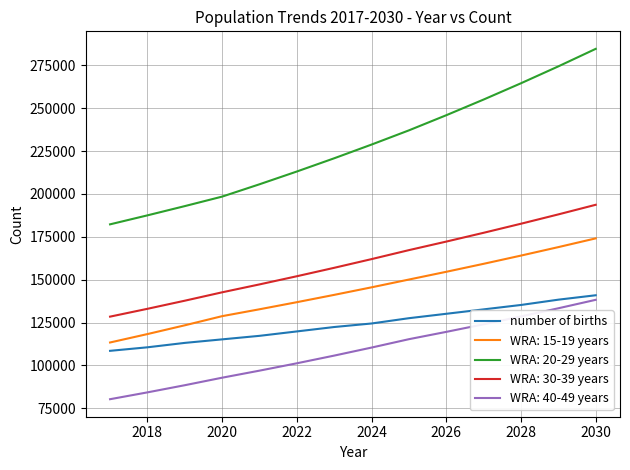

What is the maximum value for WRA: 20-29 years?

284641.0